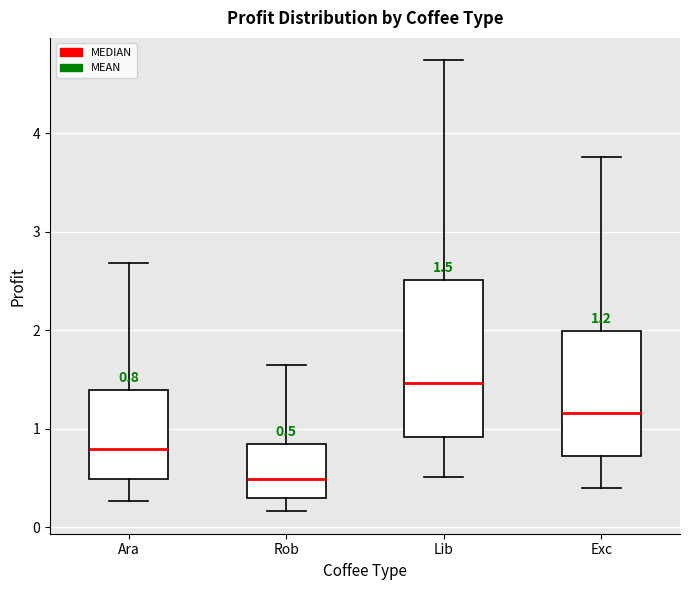

Which box is the tallest, from its lower edge to its upper edge?

Lib